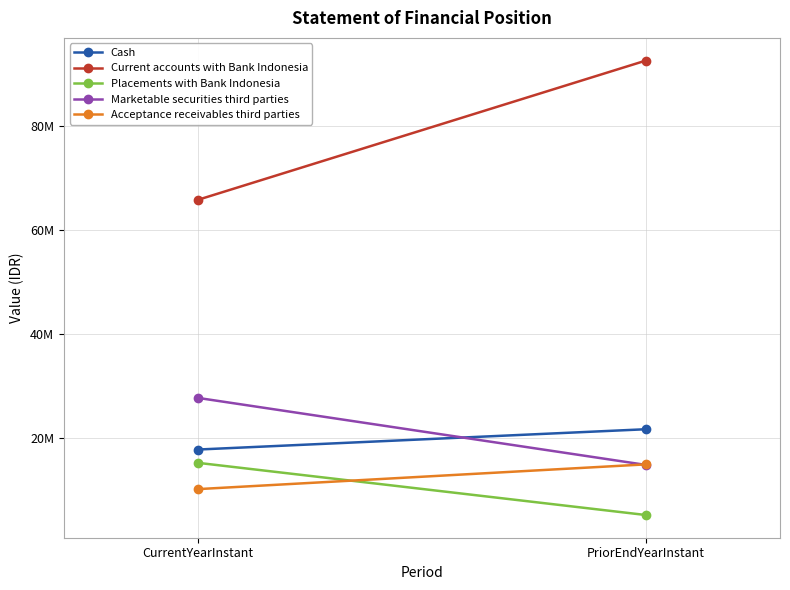

What is the value of the Acceptance receivables third parties point at the 2nd from the left?

14942739